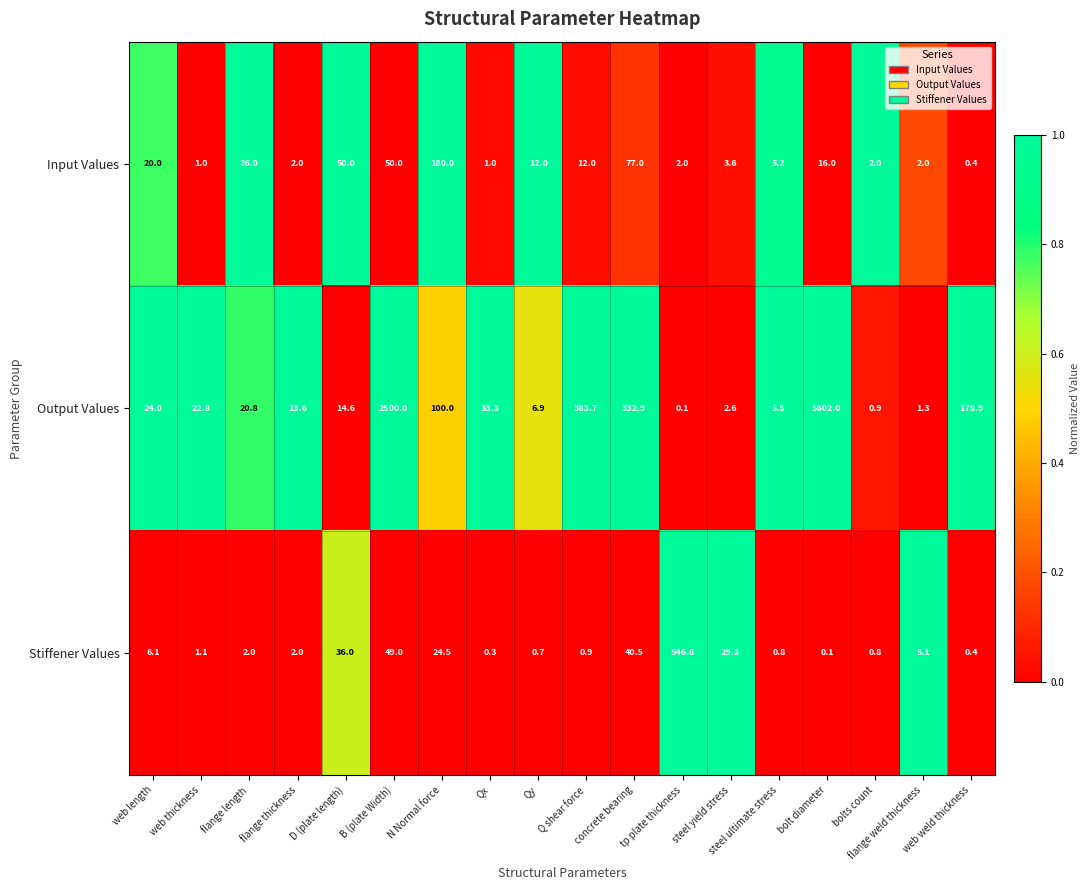

Rank the series at web thickness from lowest to highest value.

Input Values, Stiffener Values, Output Values